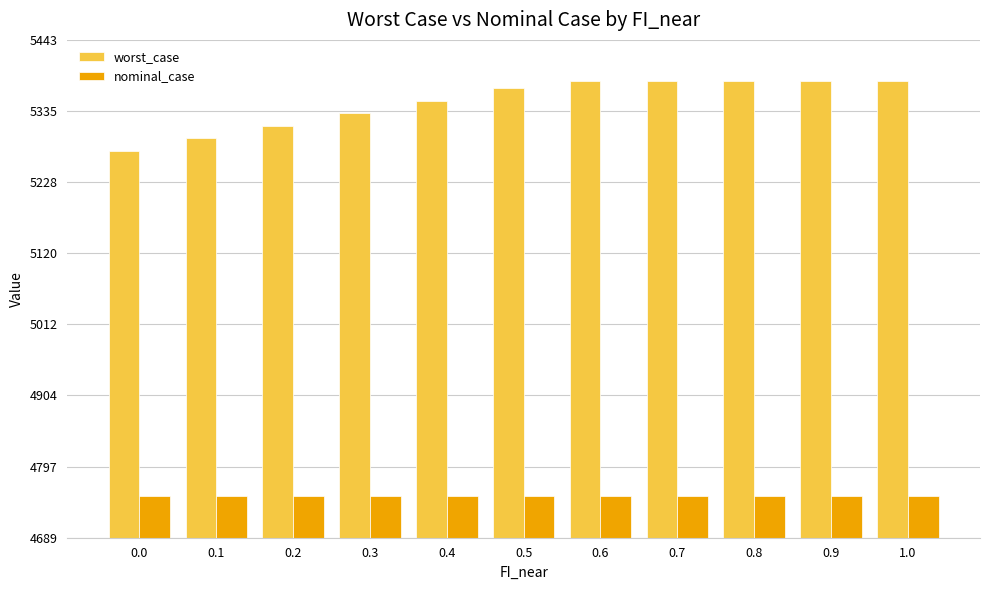

What is the minimum value shown in the chart?

4751.7